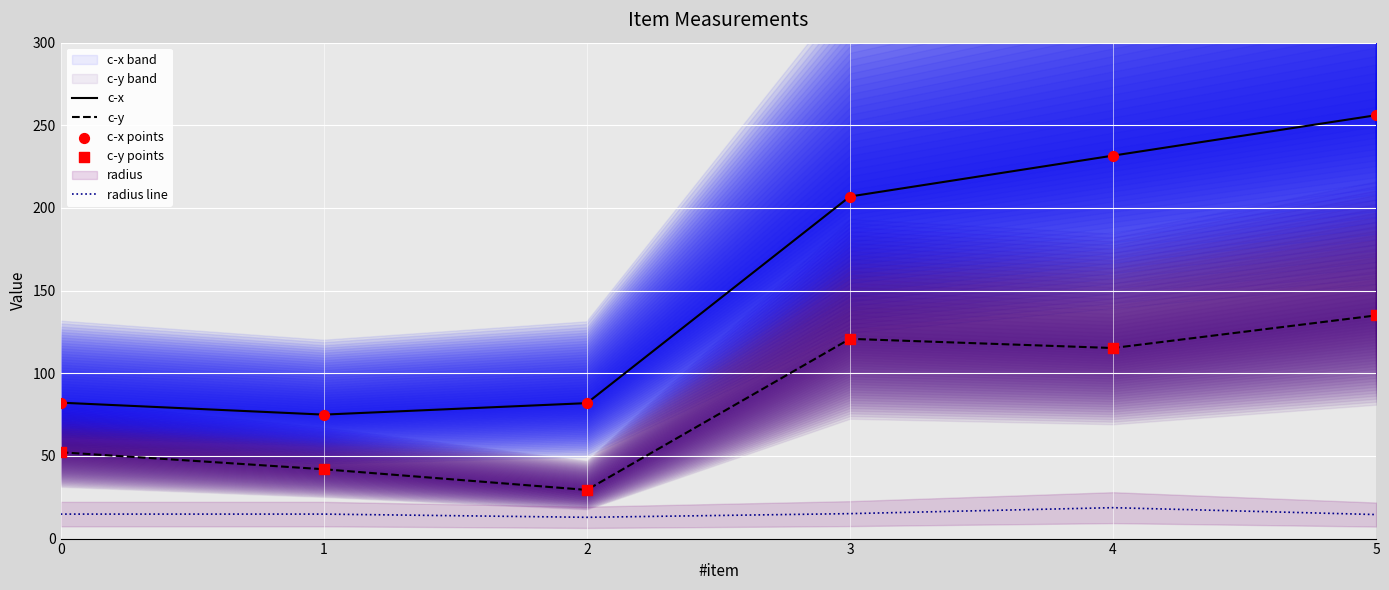

What is the total value across all series at 1?

248.7